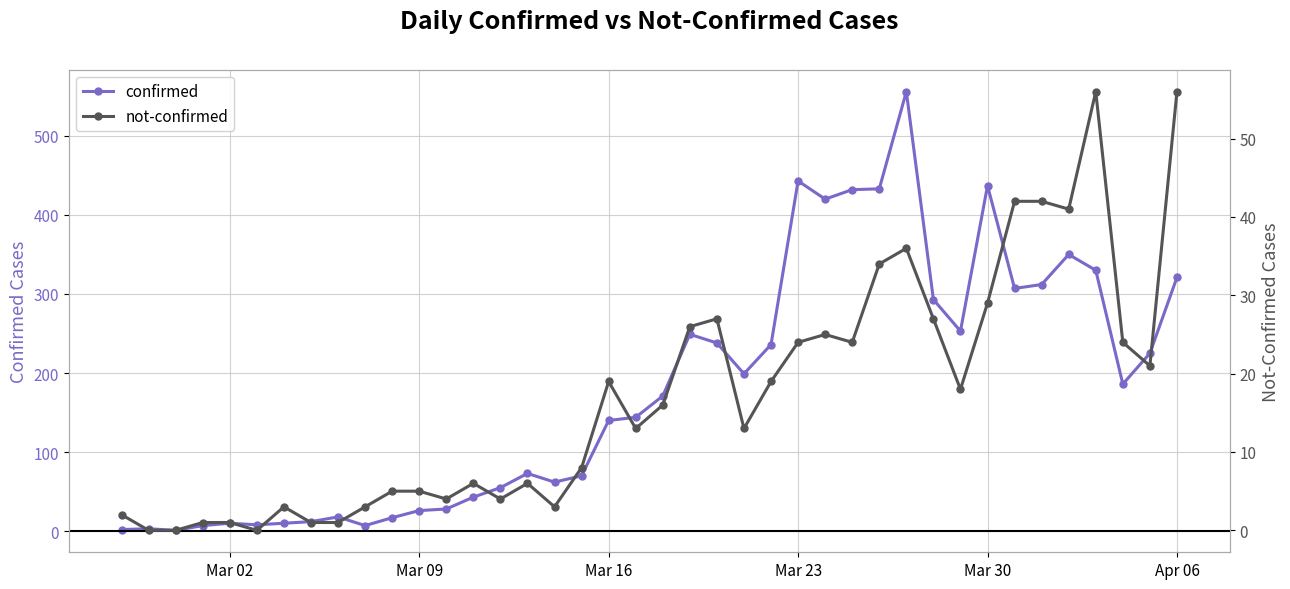

How many data points in confirmed are less than 171?

20